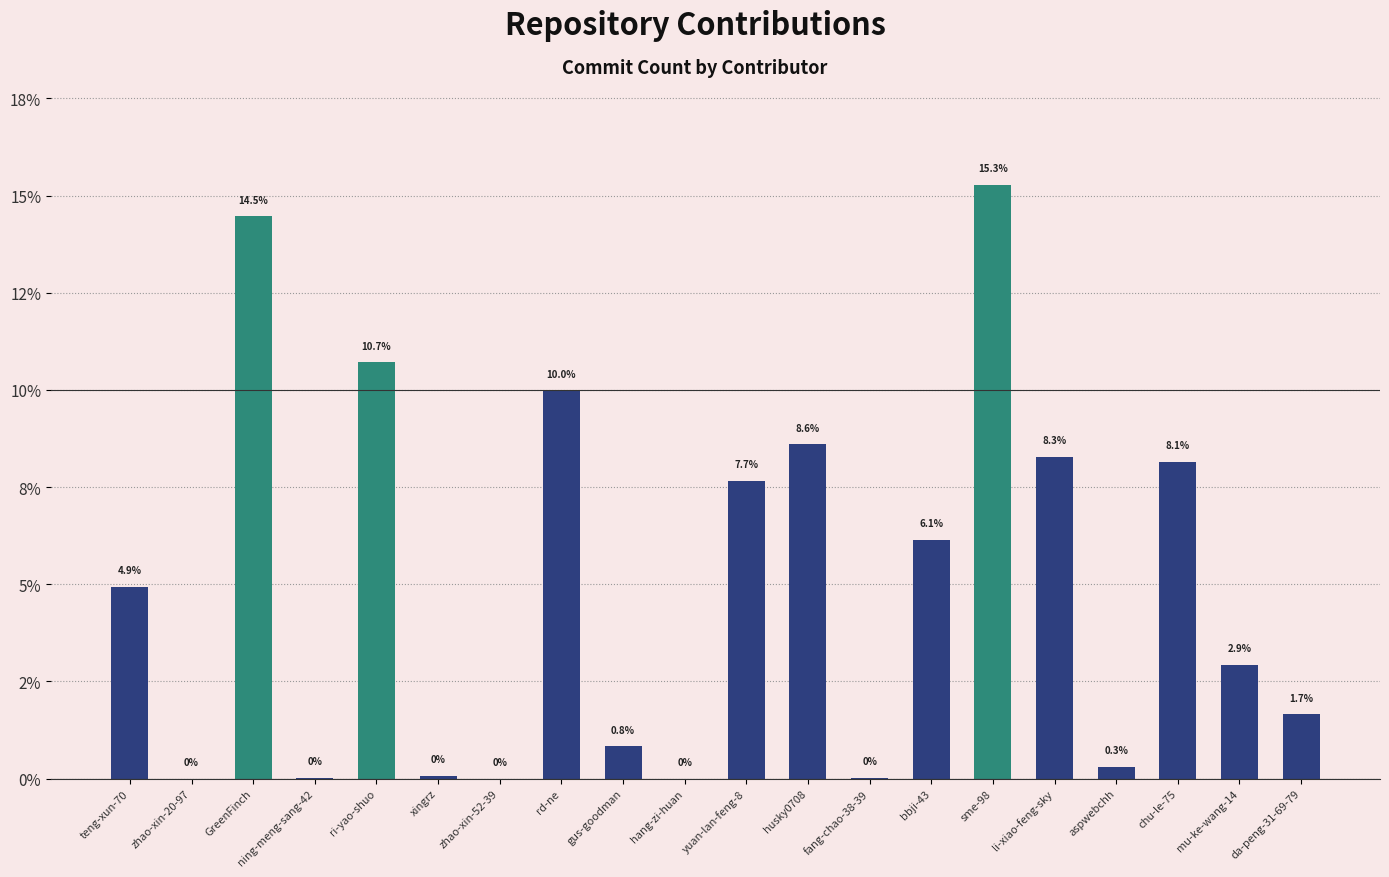

Reading left to right, transcribe all the data shown in this chart.

4.9	0.0	14.5	0.0	10.7	0.1	0.0	10.0	0.8	0.0	7.7	8.6	0.0	6.1	15.3	8.3	0.3	8.1	2.9	1.7